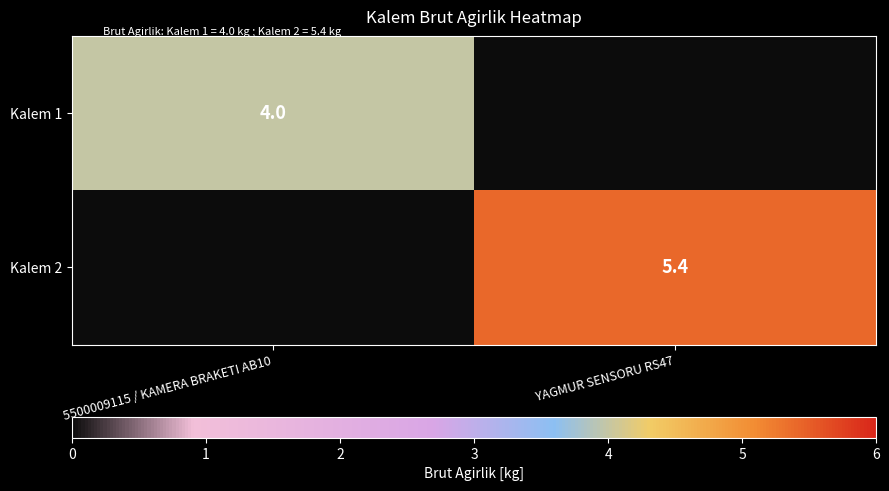

At which category is the sum across all series the highest?

YAGMUR SENSORU RS47